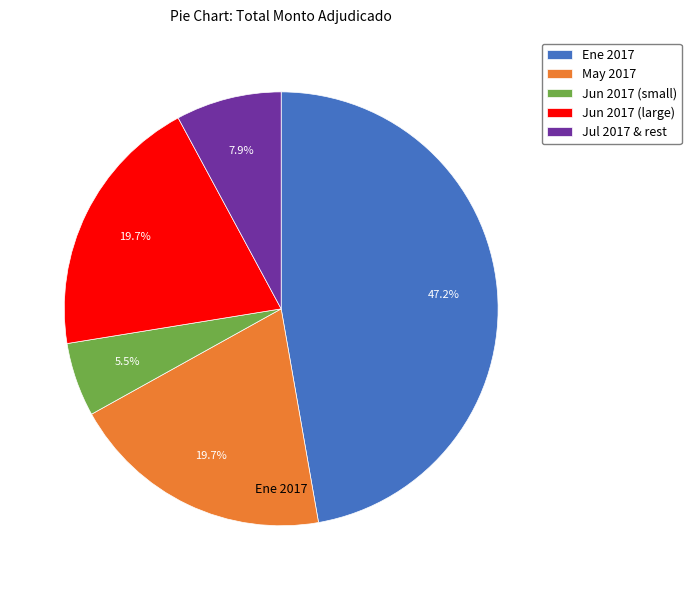

Is there any slice that represents more than half of the pie?

No